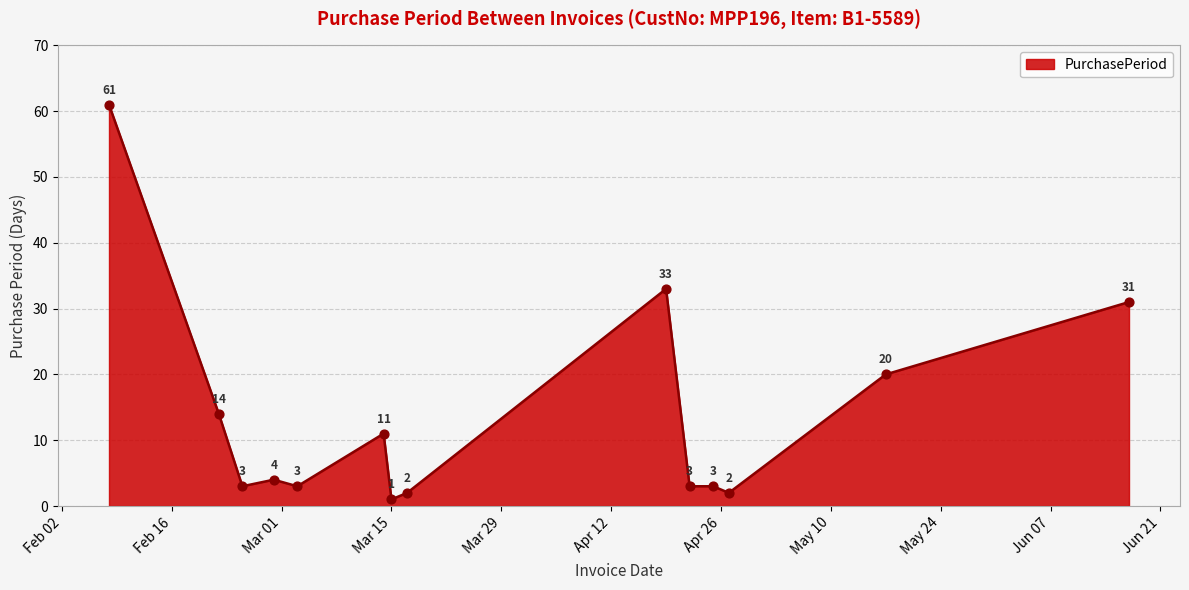

What is the maximum value shown in the chart?

61